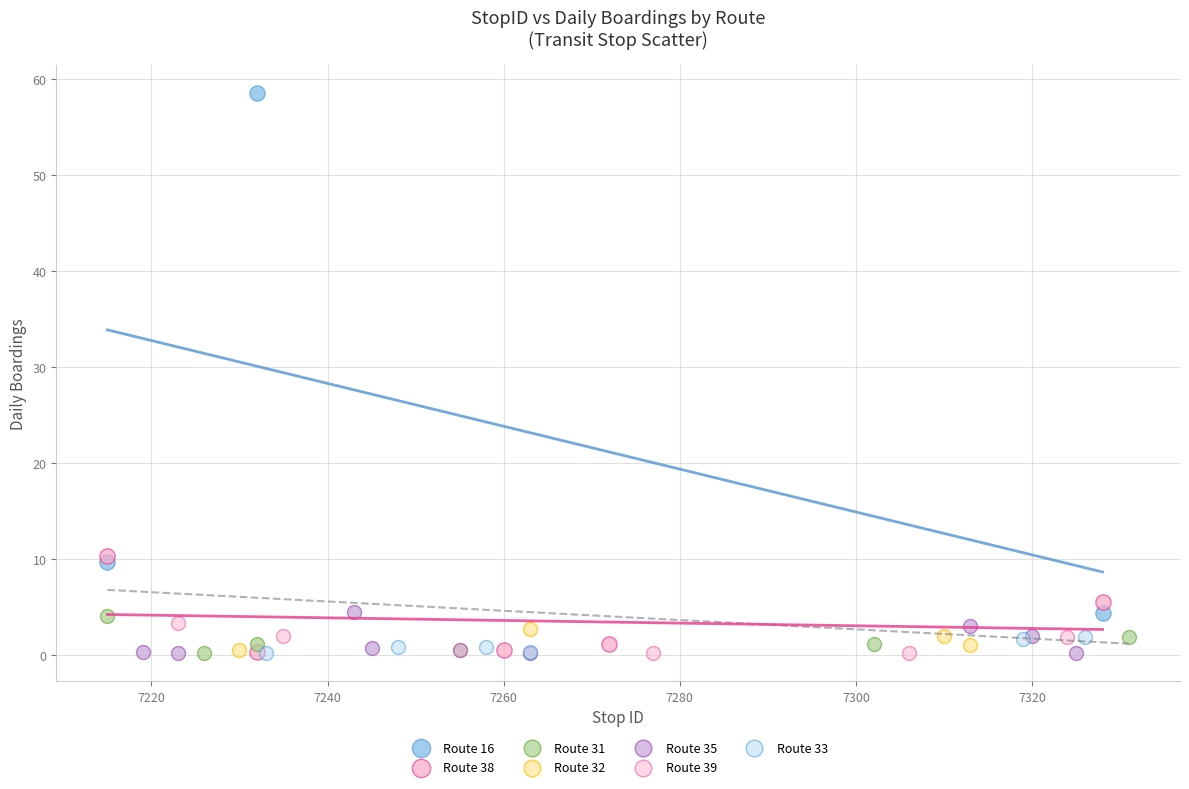

Which series reaches the maximum Y coordinate?

Route 16